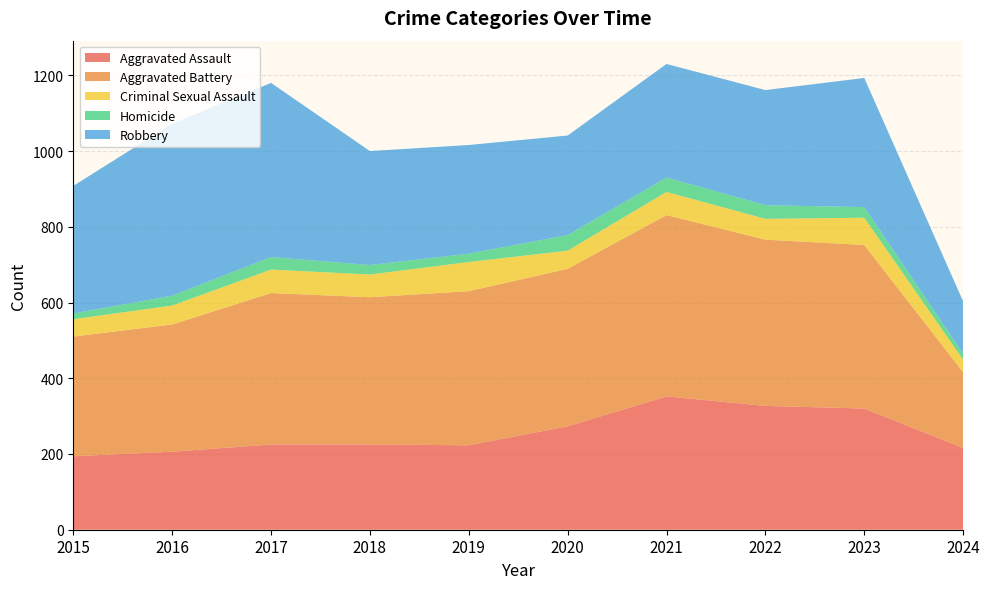

Reading left to right, what are all the values shown in this chart?

Aggravated Assault: 194	206	225	225	223	273	352	327	320	216
Aggravated Battery: 316	336	400	389	407	416	479	439	432	200
Criminal Sexual Assault: 46	50	62	60	77	48	61	55	72	33
Homicide: 15	26	33	25	22	41	38	36	28	16
Robbery: 337	454	460	301	287	263	300	304	341	138